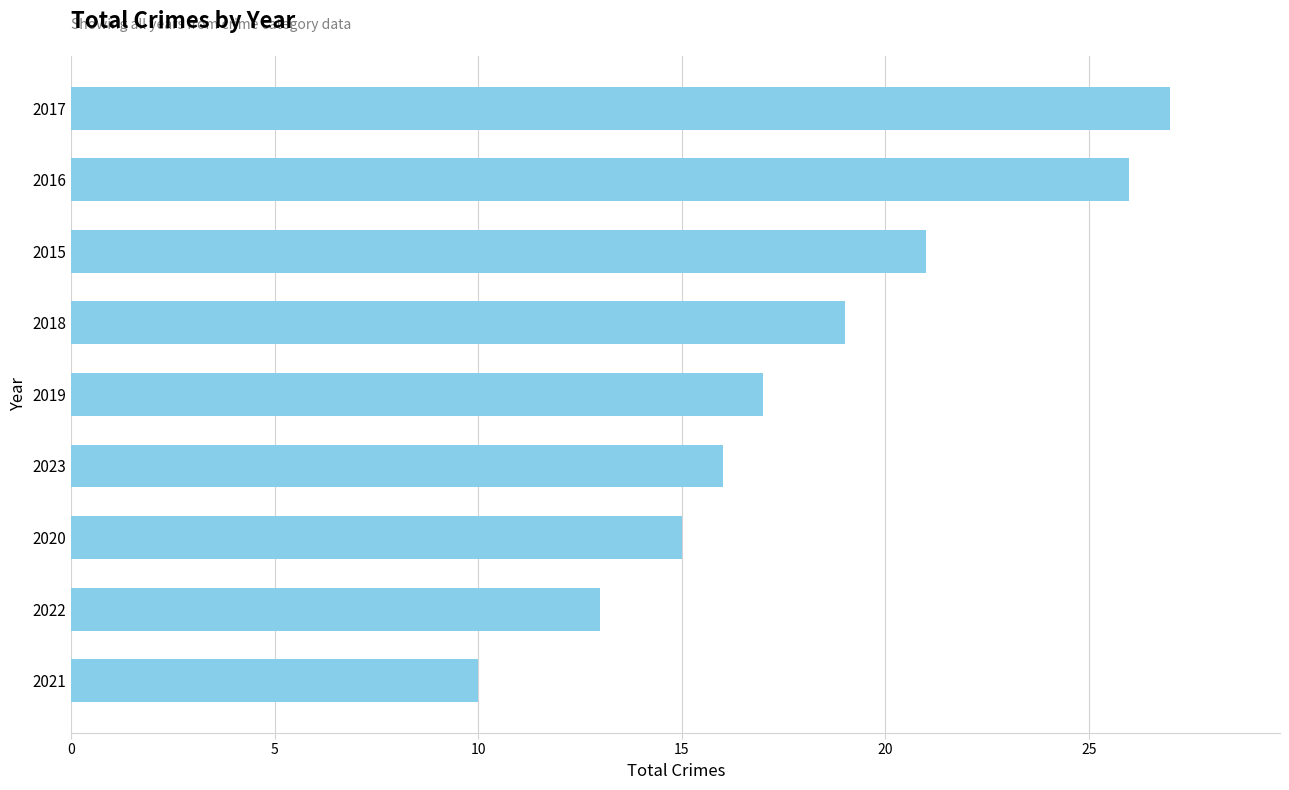

List the labels in order of value, largest first.

2017, 2016, 2015, 2018, 2019, 2023, 2020, 2022, 2021